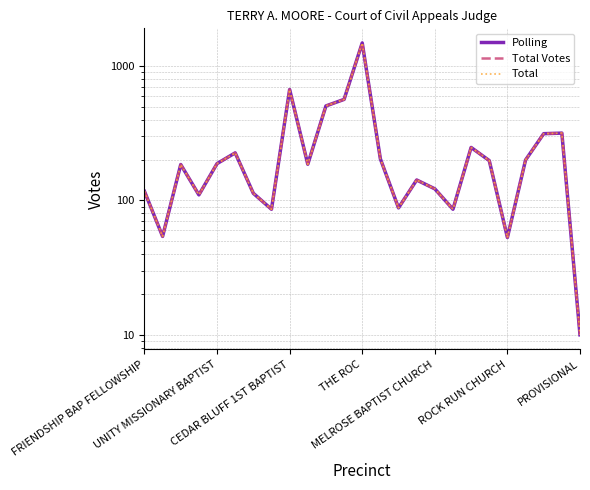

Which series changed the most between 13 and 22?

Polling